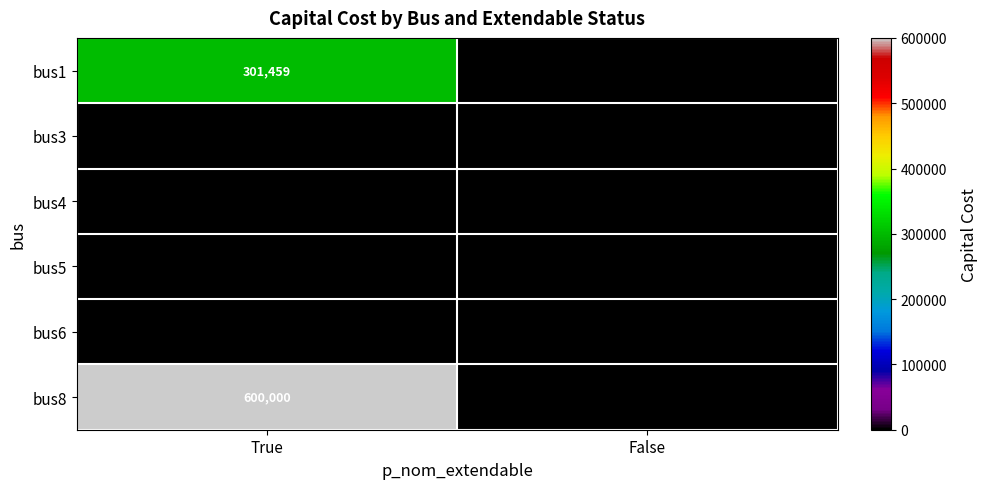

Reading right to left, what are all the values shown in this chart?

bus1: False=0	True=301459
bus3: False=0	True=0
bus4: False=0	True=0
bus5: False=0	True=0
bus6: False=0	True=0
bus8: False=0	True=600000